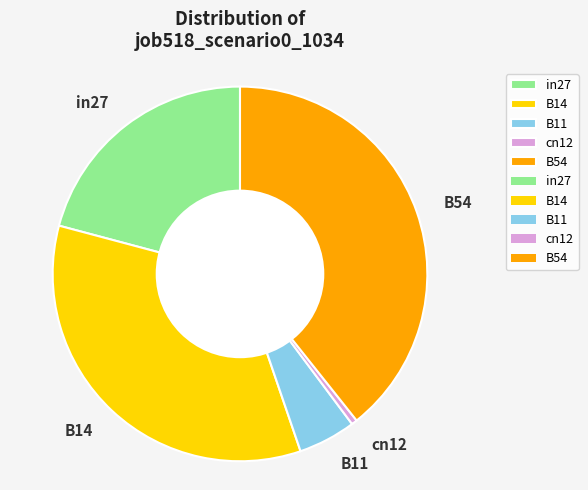

Which category has the smallest portion of the pie?

cn12